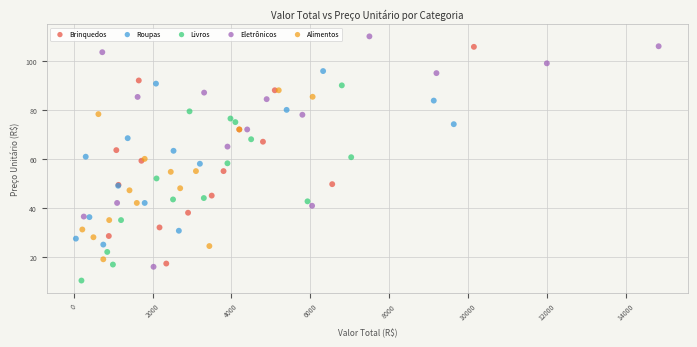

Which series has the widest spread of Y values?

Eletrônicos